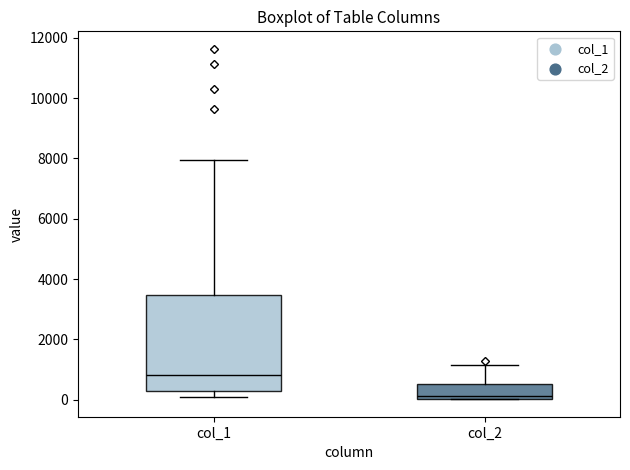

Where does the upper whisker of the box for col_1 end on the y-axis? The values are not printed on the chart, so give them approximately, as read against the axis.

8000